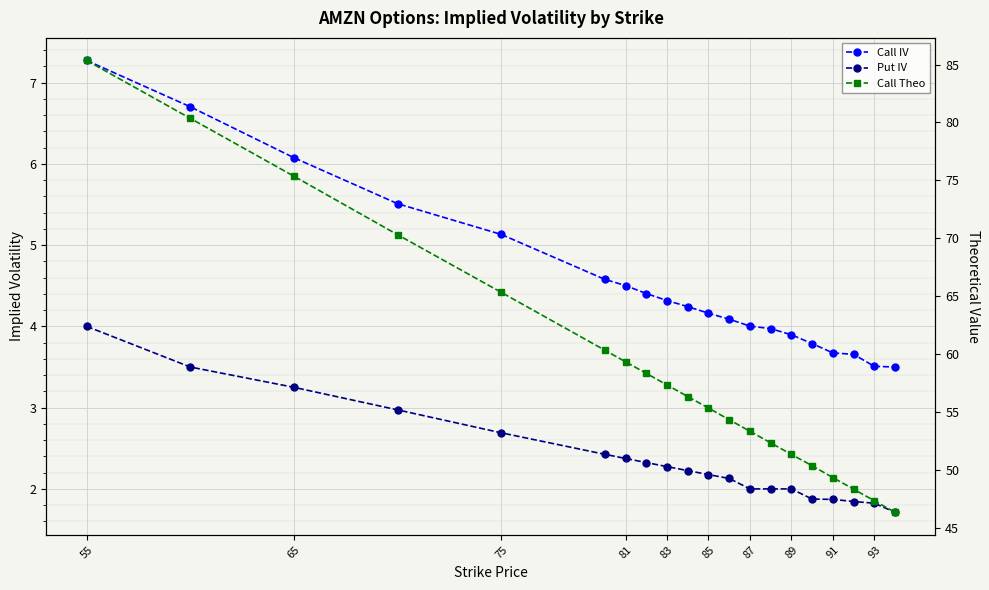

What is the minimum value shown in the chart?

1.7